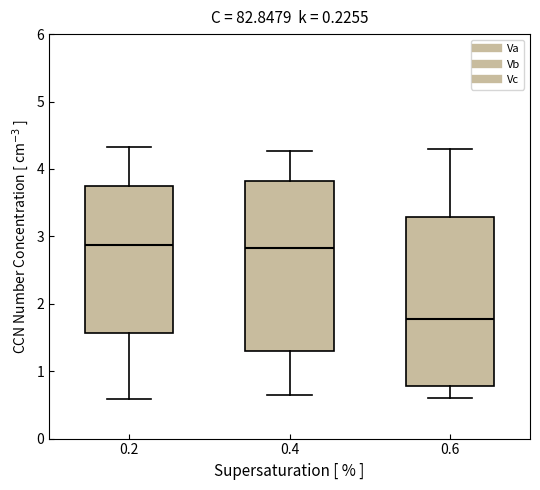

Reading left to right, read every box against the y-axis: the position of its median line, the range the box covers, and the ends of its whiskers. The values are not printed on the chart, so give them approximately, as read against the axis.

0.2: median 2.9, box 1.6 to 3.7, whiskers 0.6 to 4.3
0.4: median 2.8, box 1.3 to 3.8, whiskers 0.6 to 4.3
0.6: median 1.8, box 0.8 to 3.3, whiskers 0.6 to 4.3